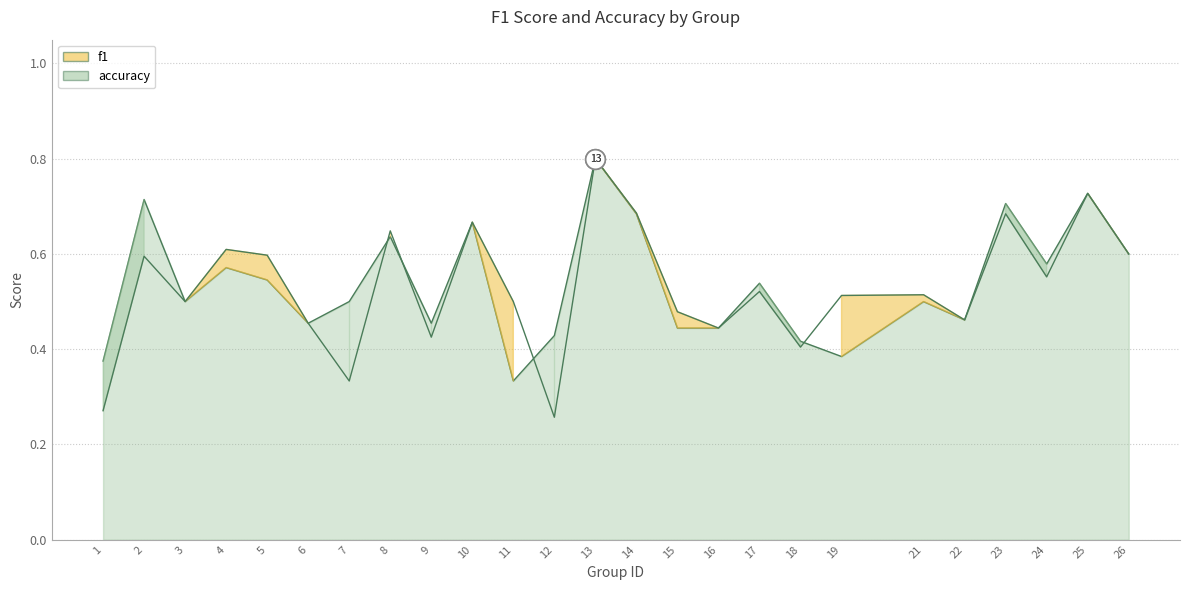

Which series contains the lowest Y value?

f1